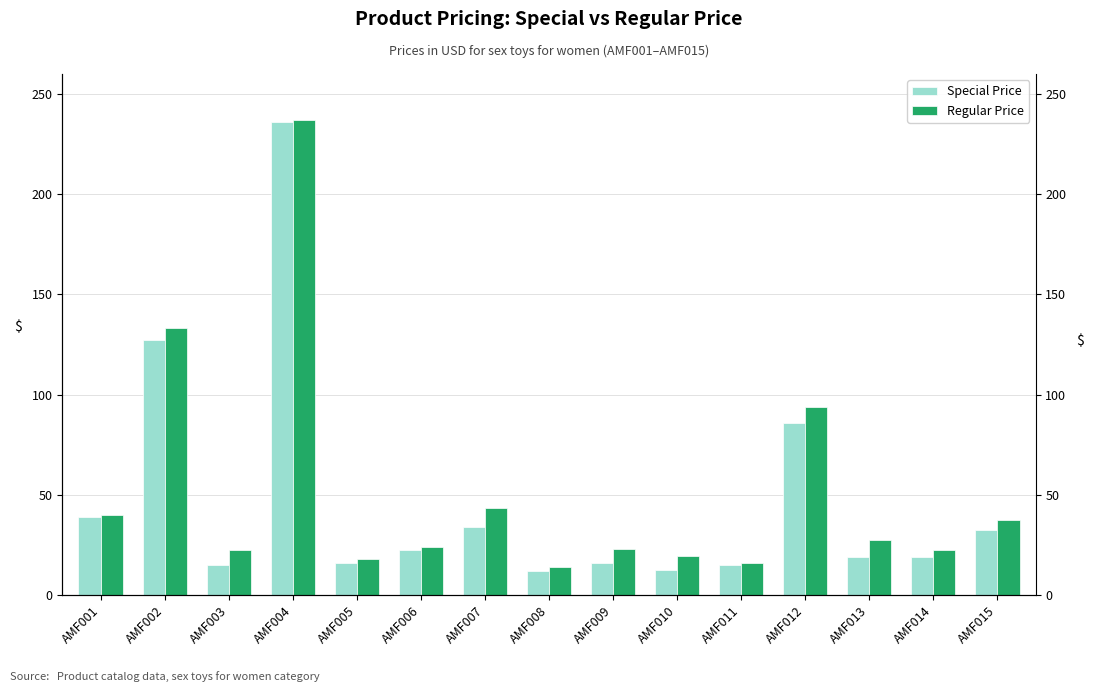

True or false: Special Price has a value of 11.7 at AMF008.

True